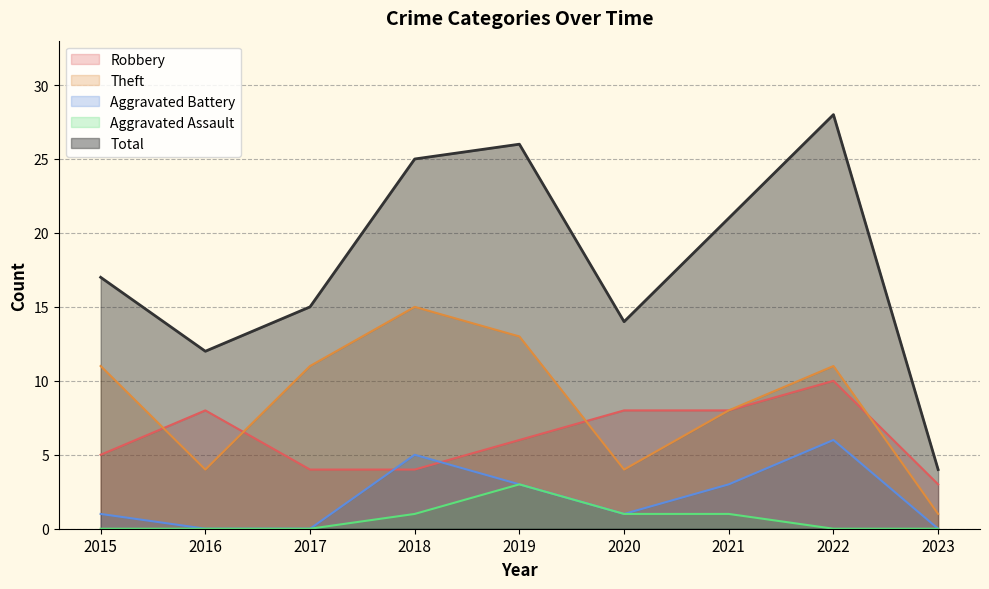

At which label does Aggravated Assault reach its peak?

2019